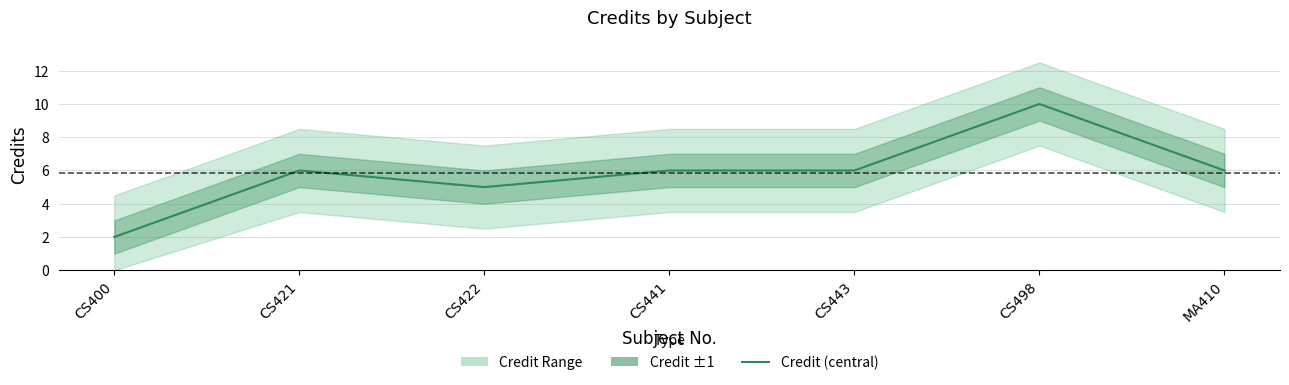

What is the ratio of the value at CS422 to the value at CS443?

0.8